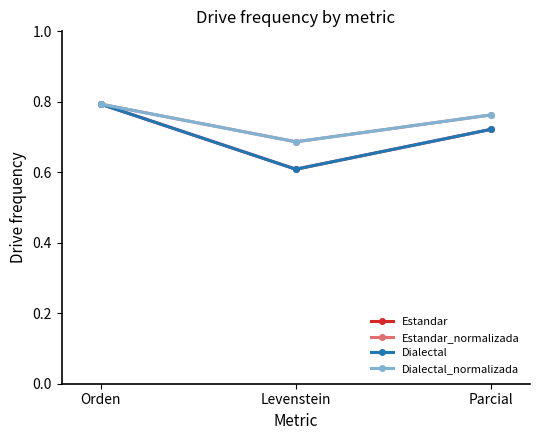

How many lines are shown in the chart?

4